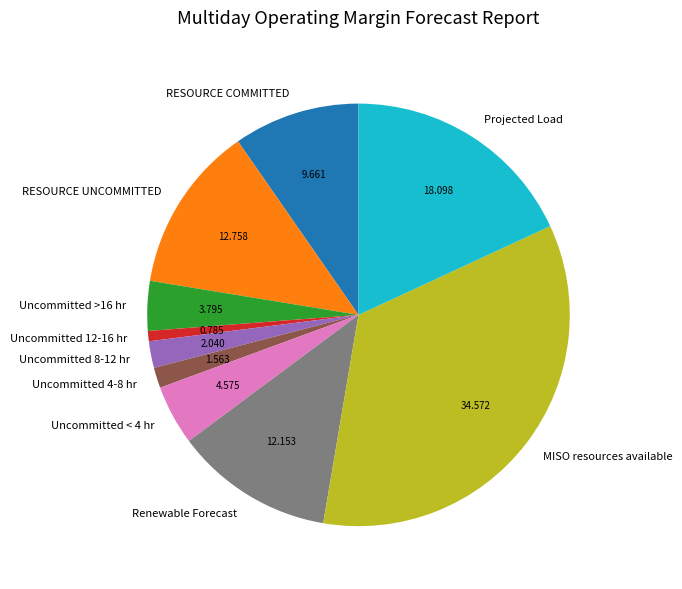

Which has a higher value, Uncommitted 8-12 hr or RESOURCE COMMITTED?

RESOURCE COMMITTED